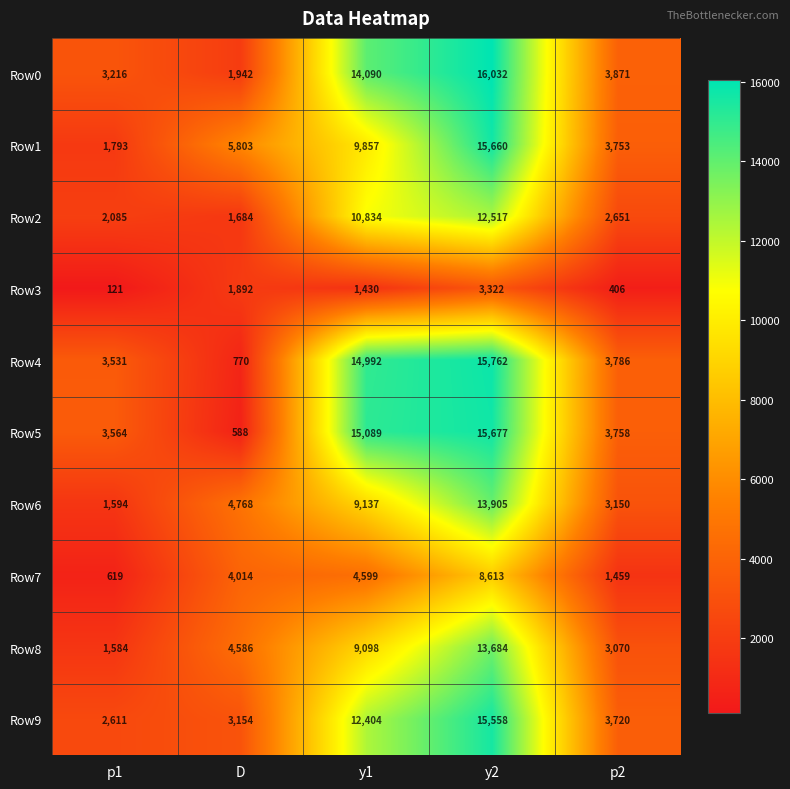

Rank the series at D from highest to lowest value.

Row1, Row6, Row8, Row7, Row9, Row0, Row3, Row2, Row4, Row5